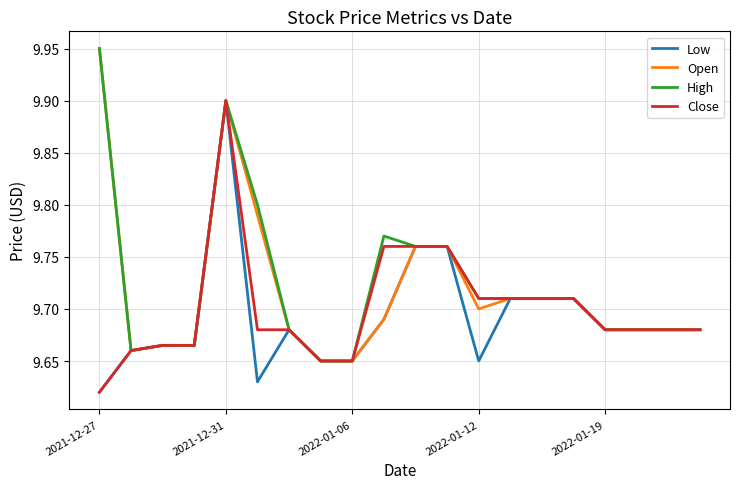

True or false: Close and Open intersect in this chart.

False